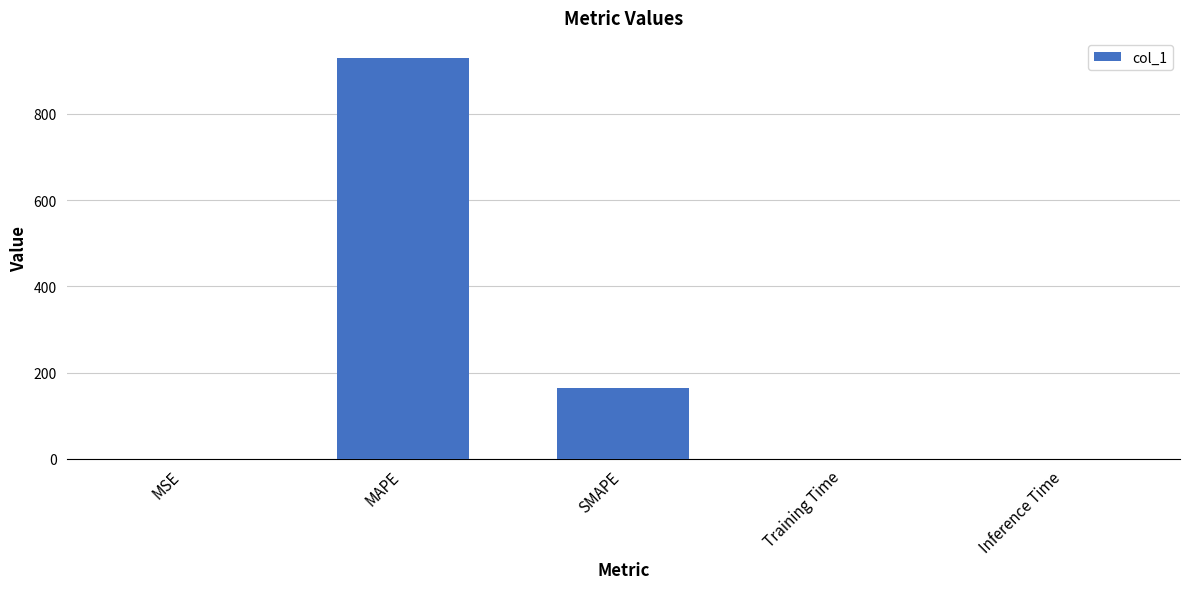

Where is the data nearest to the value 464?

SMAPE